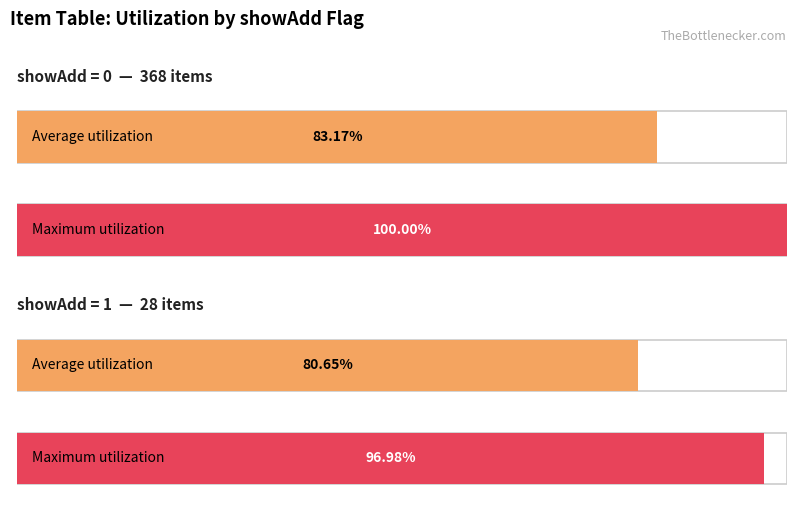

The value of Average utilization at 2 is 6.9. True or false?

False